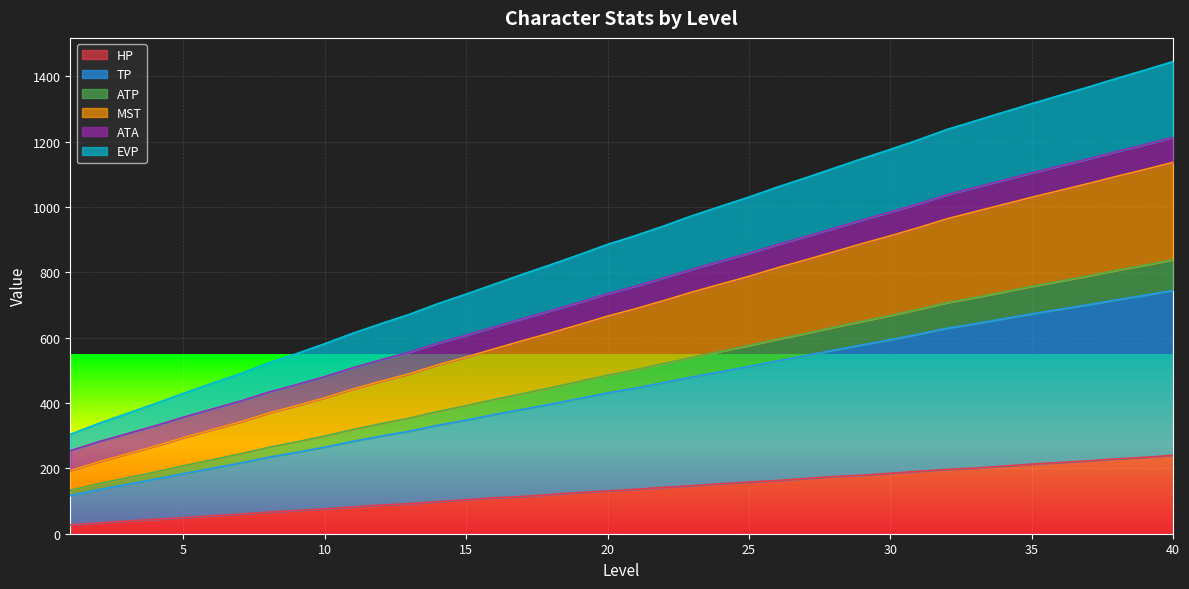

What is the maximum value for HP?

240.0